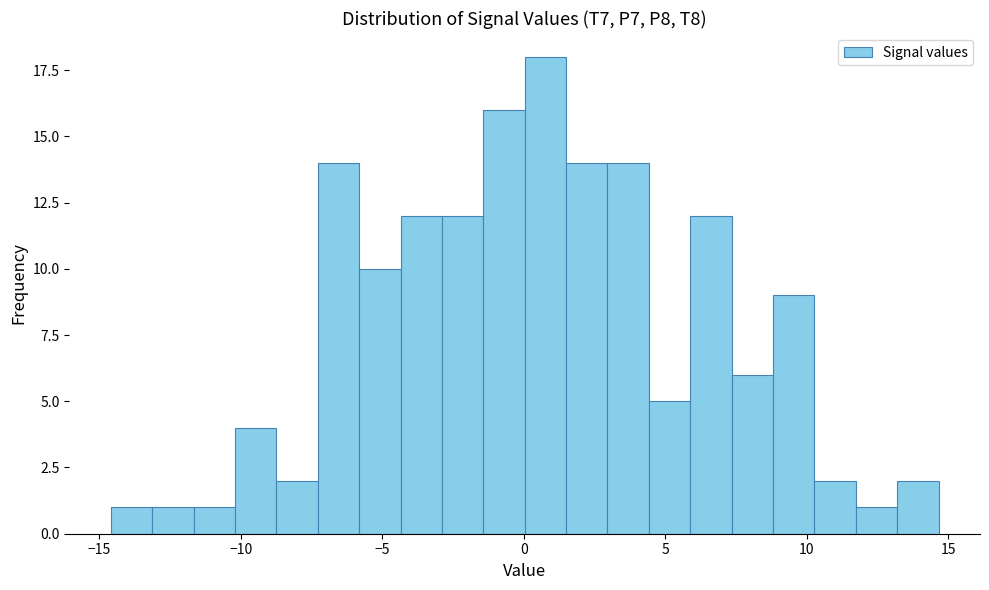

Read against the x-axis, roughly where is the centre of the tallest bar?

1.0